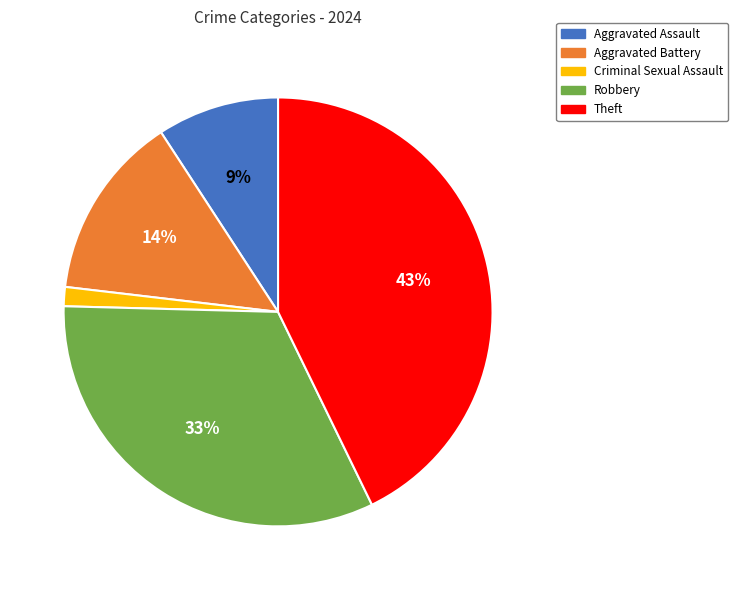

Is it true that Criminal Sexual Assault is 1% of the pie?

True